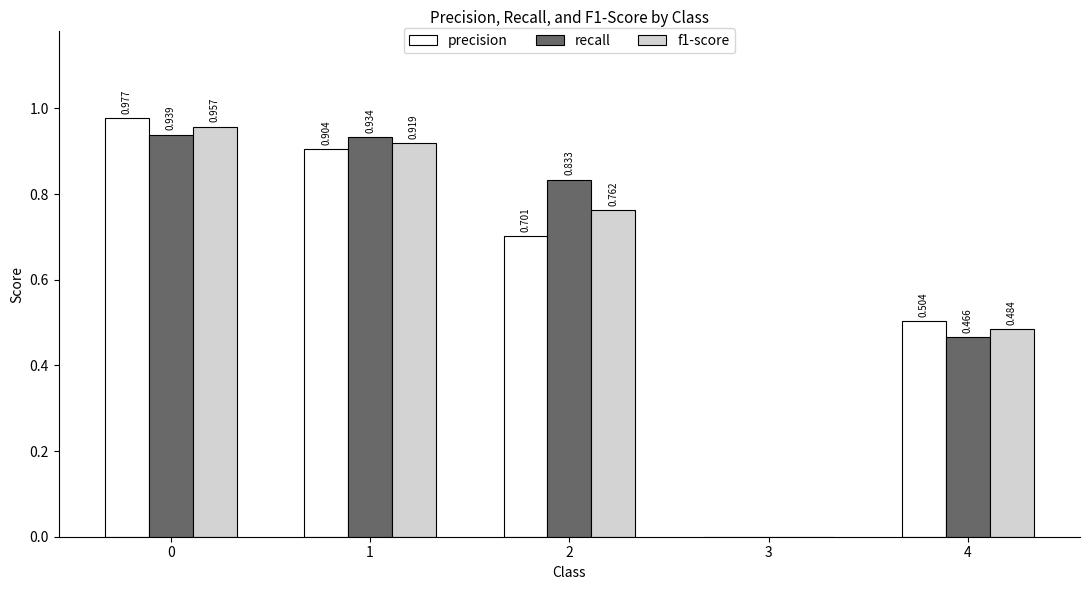

Is the value of precision at 3 greater than the value of f1-score at 0?

No